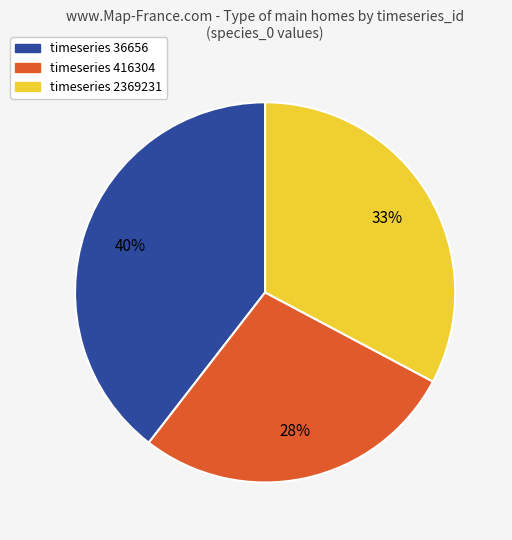

Is there any slice that represents more than half of the pie?

No